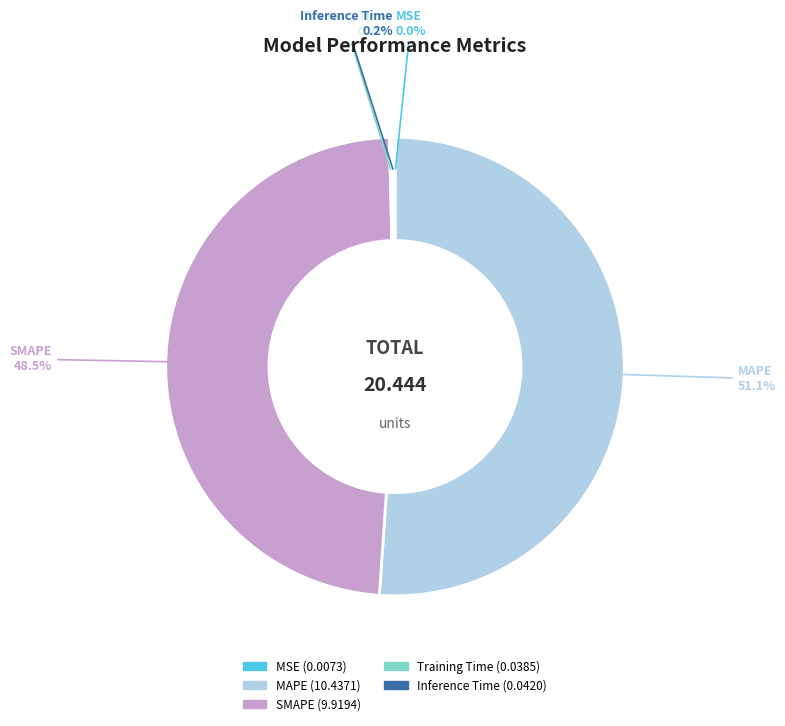

Does any single category account for the majority?

Yes